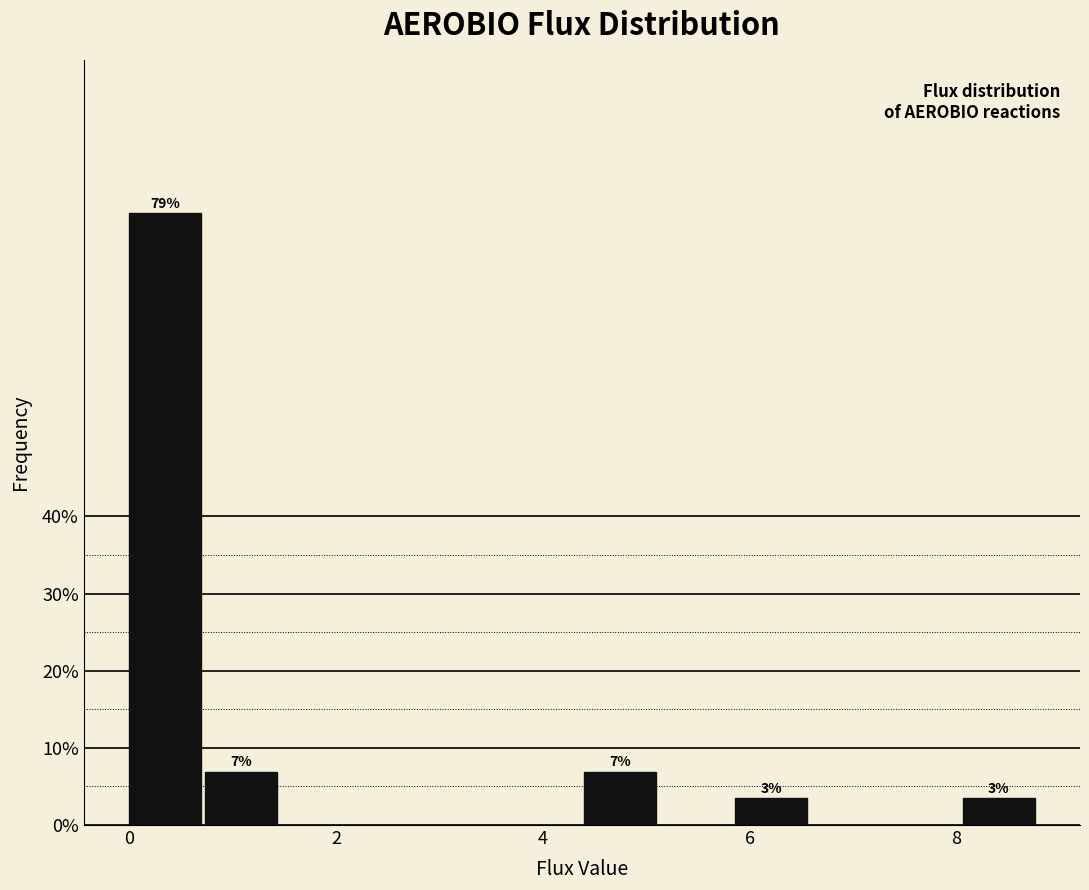

Read against the x-axis, roughly where is the centre of the tallest bar?

0.4